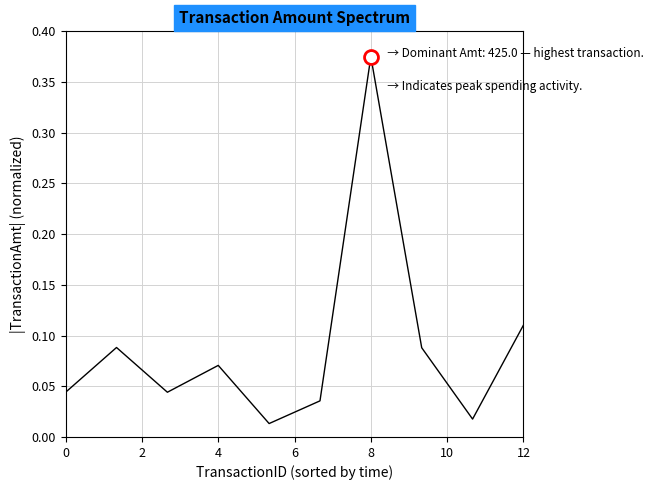

What is the average value?

0.1